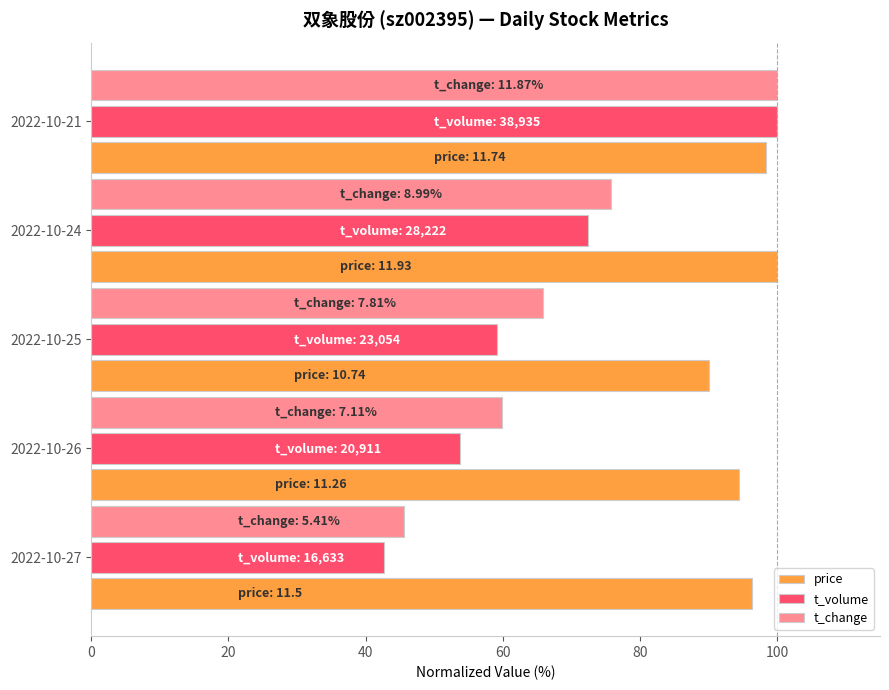

Is the value of price at 2022-10-24 greater than the value of t_volume at 2022-10-26?

Yes